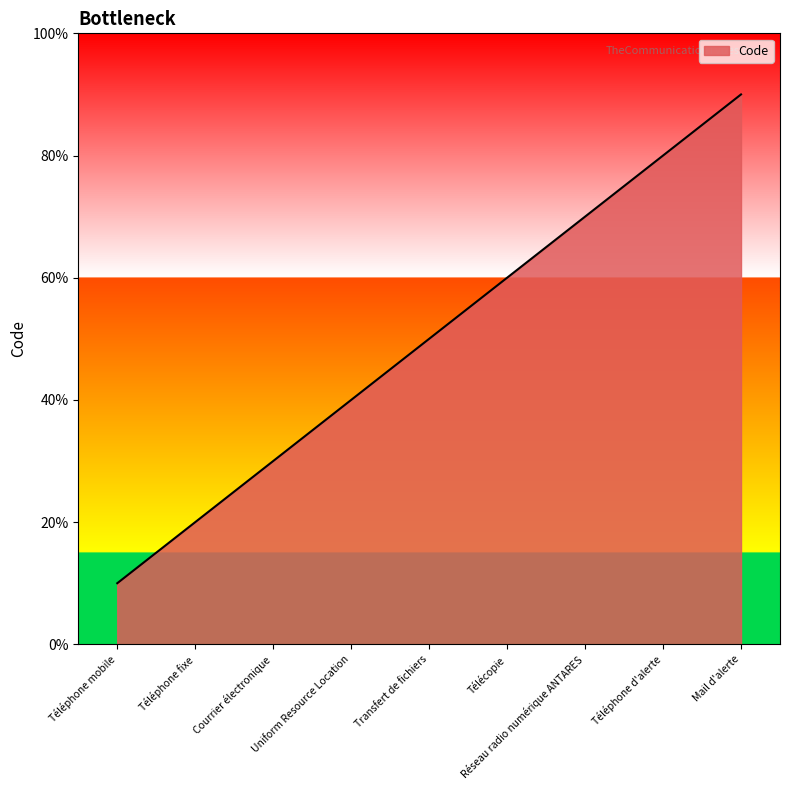

Does the chart have visible grid lines?

No